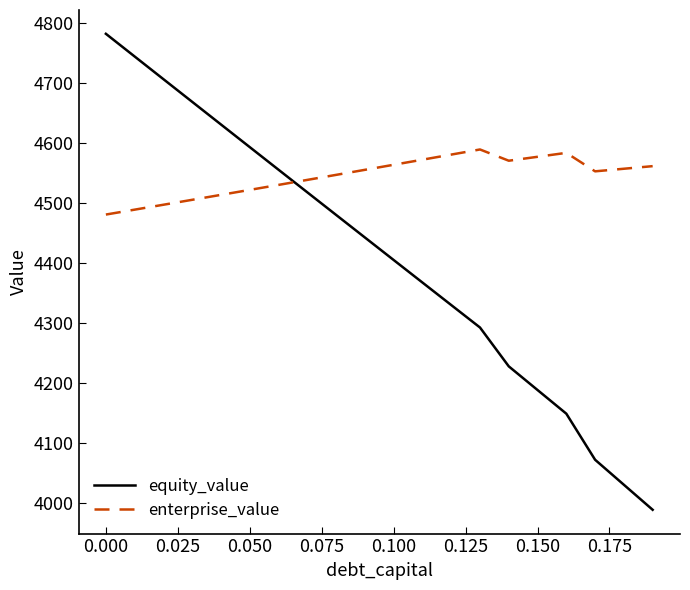

What is the difference between the maximum and minimum values in the equity_value series?

792.4